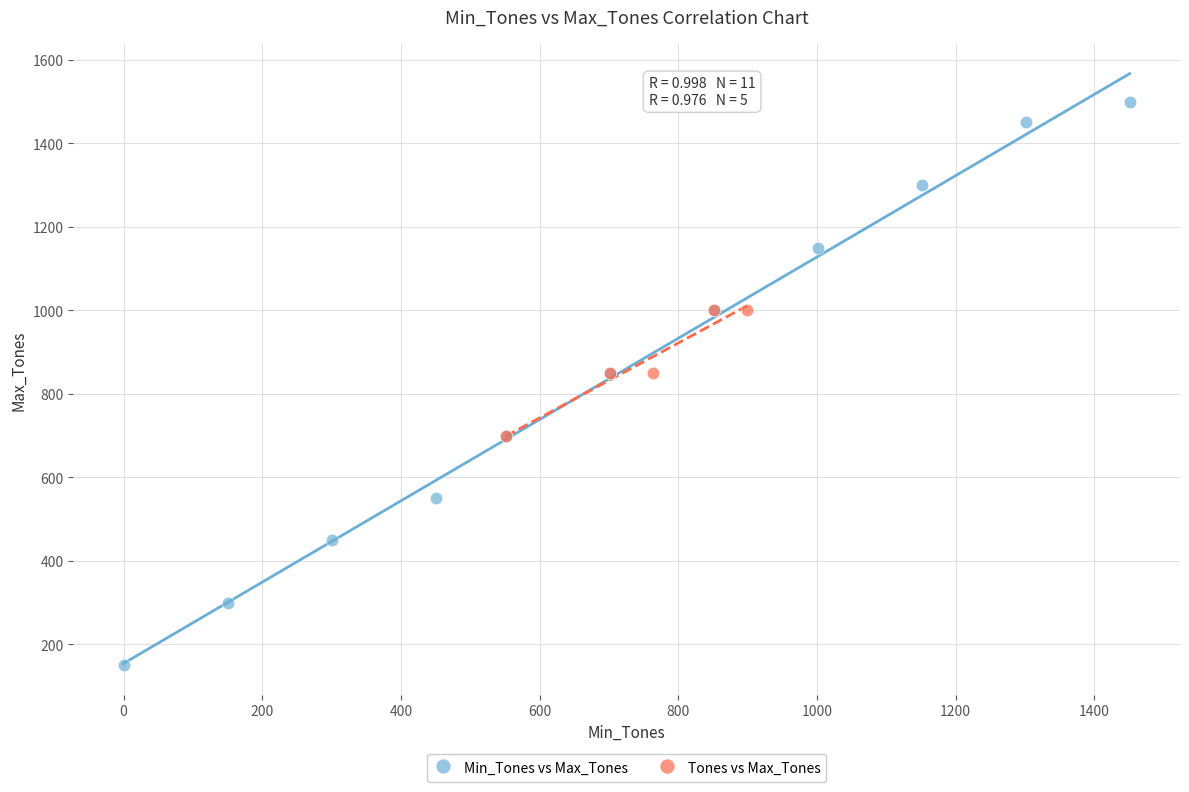

Which series reaches the minimum Y coordinate?

Min_Tones vs Max_Tones